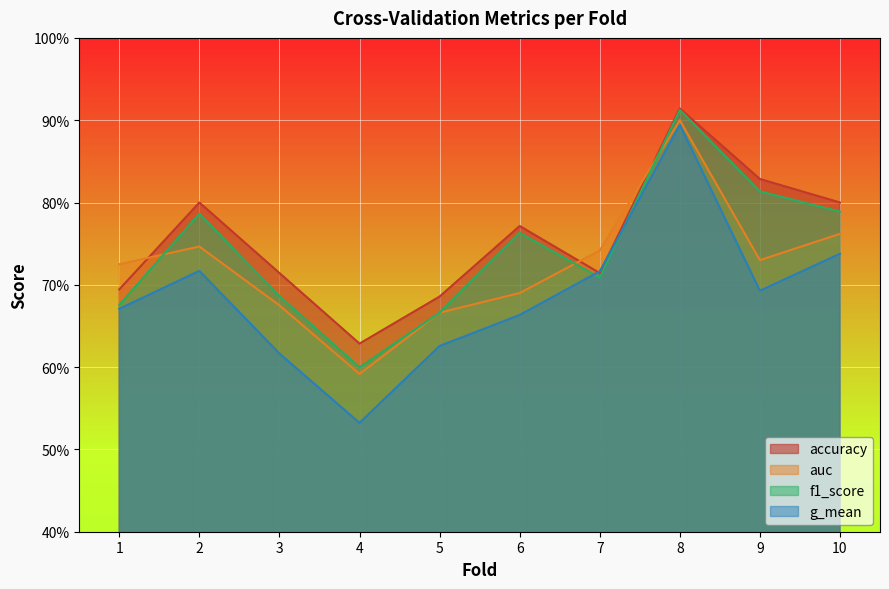

What is the value of the auc point at the 5th from the left?

0.7